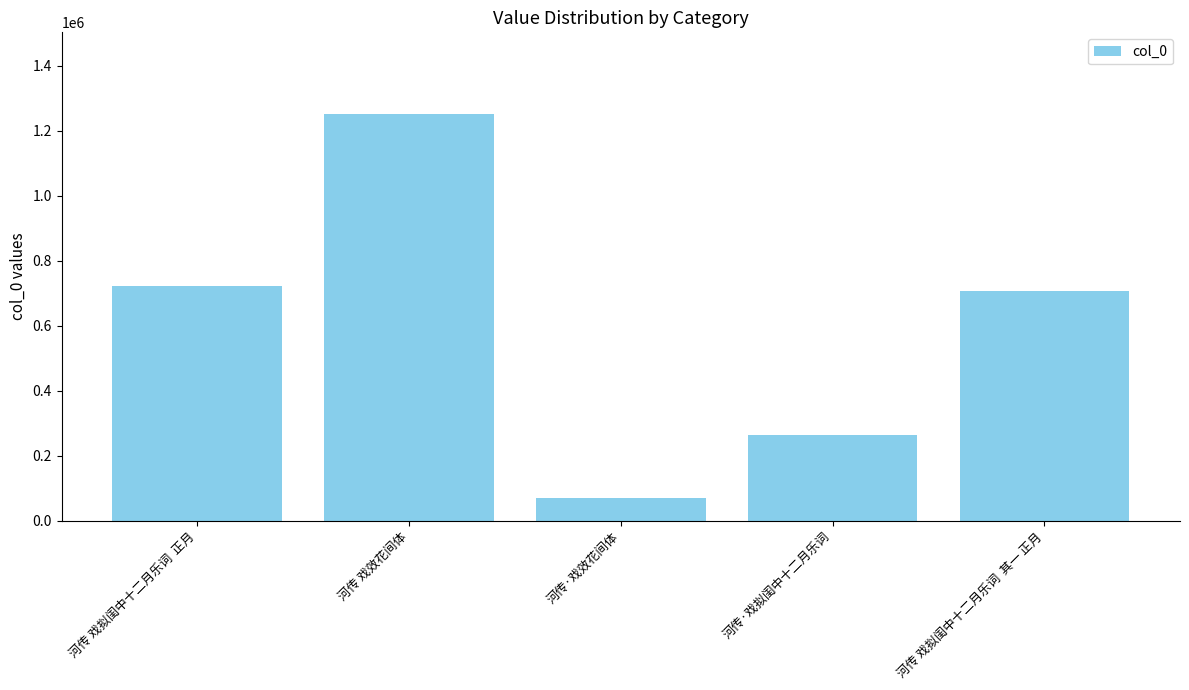

The chart shows a value of 2081671 at 河传 戏效花间体. True or false?

False